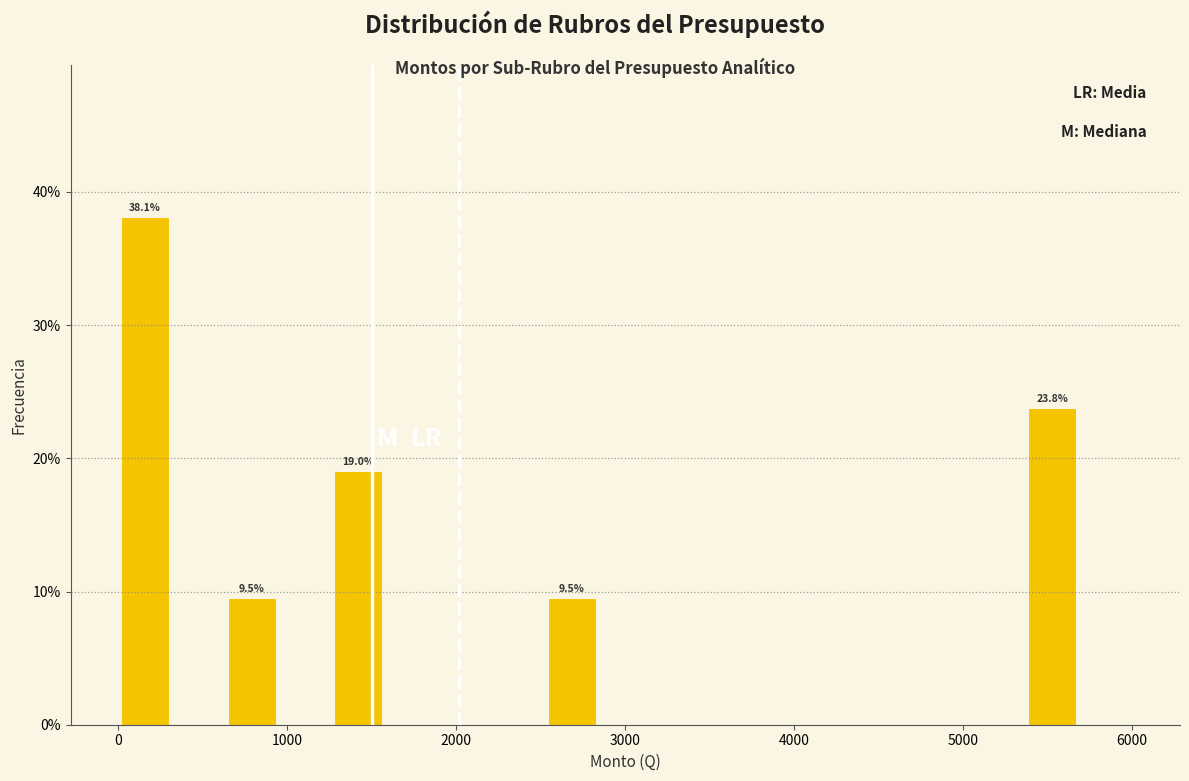

Read against the x-axis, roughly where is the centre of the tallest bar?

200